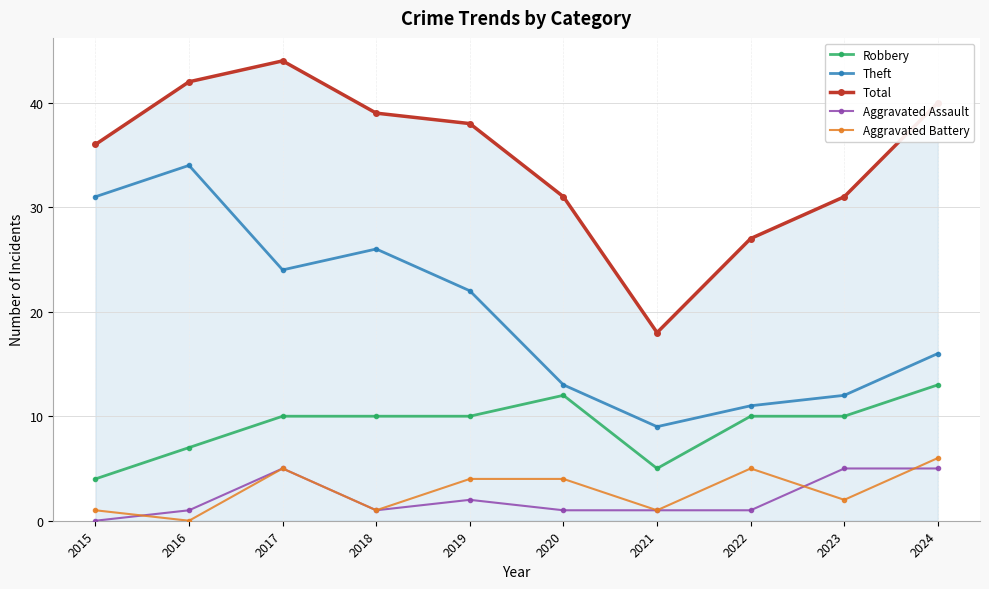

What is the value of the Robbery point at the 3rd from the left?

10